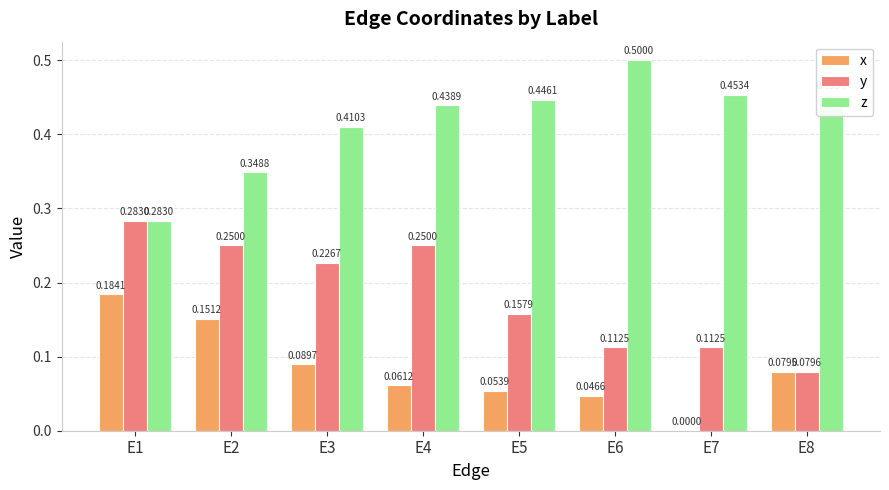

Which series changed the most between E2 and E7?

x